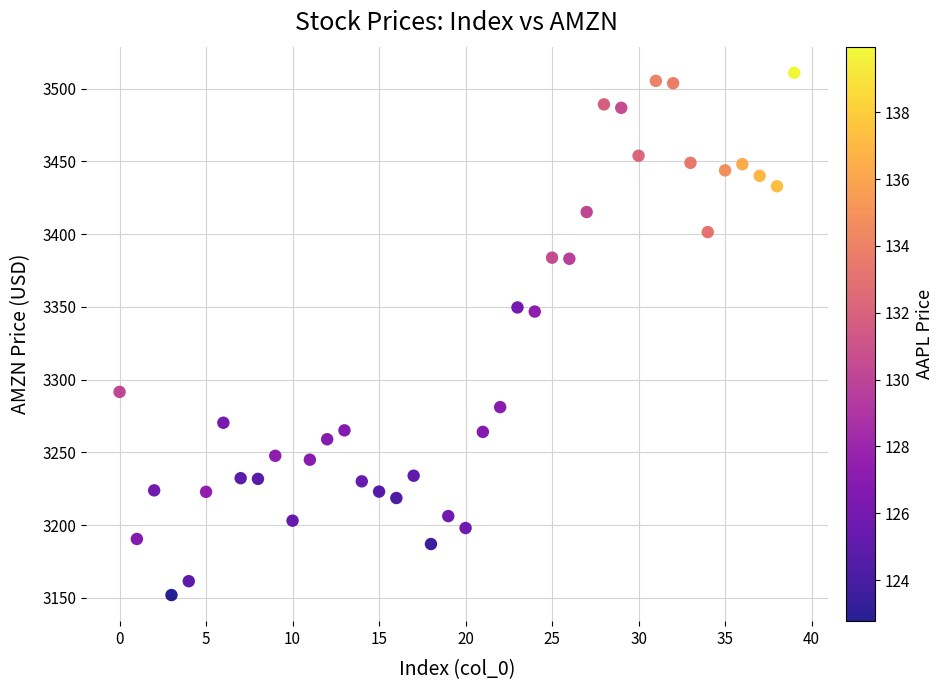

What is the range of Y values (max minus min)?

359.0